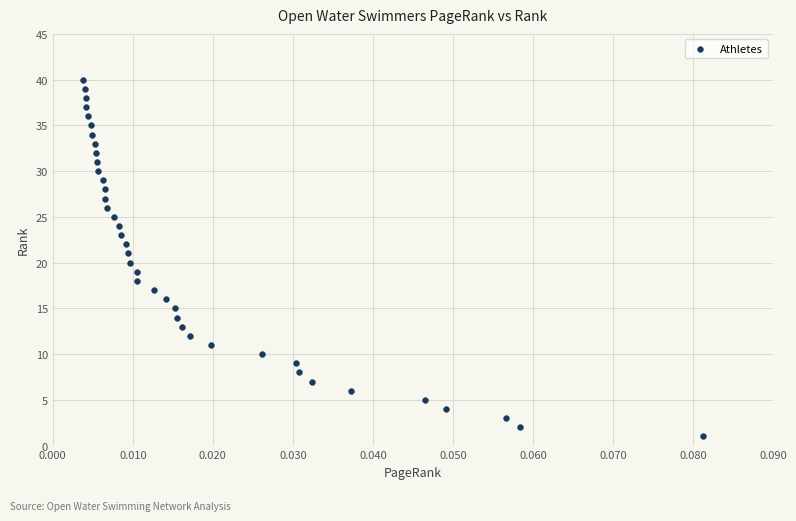

What is the range of Y values (max minus min)?

39